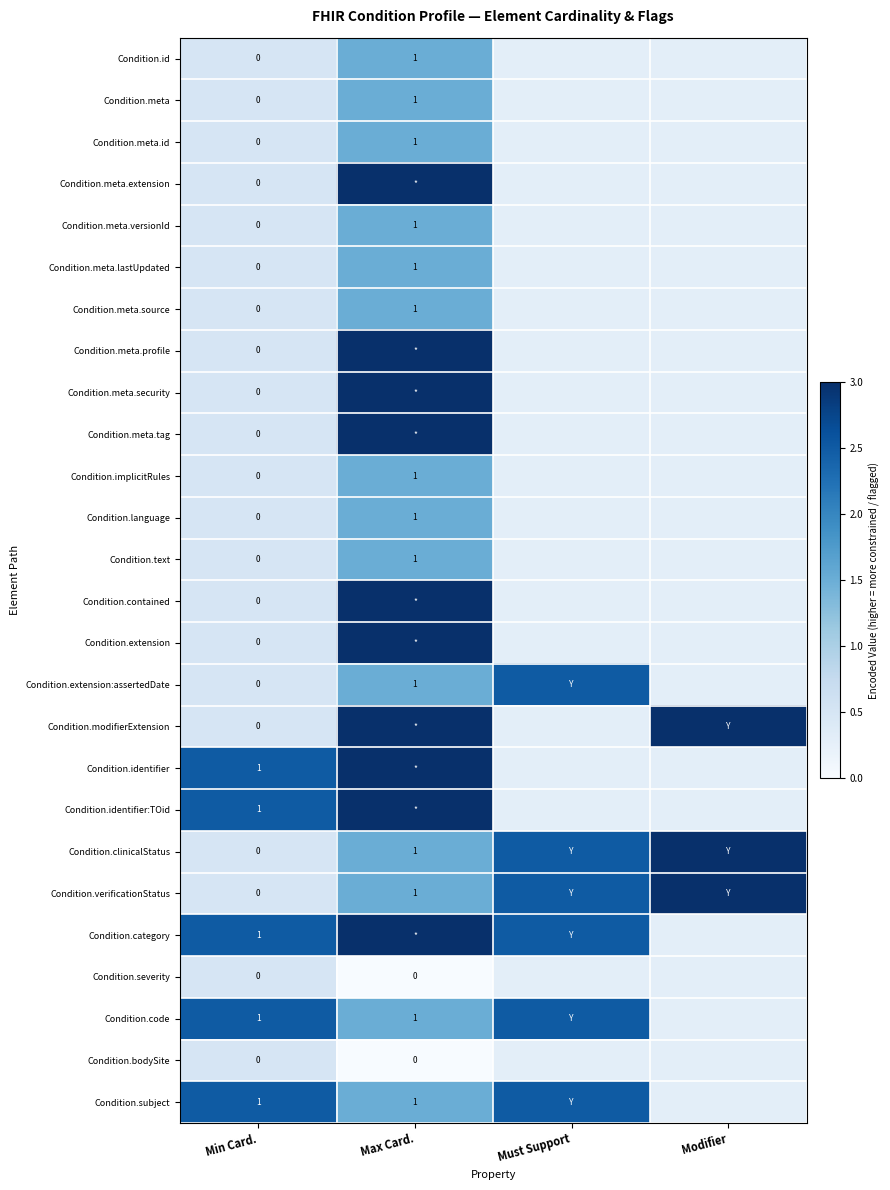

What is the sum of the Condition.subject values at Min Card. and Max Card.?

2.0